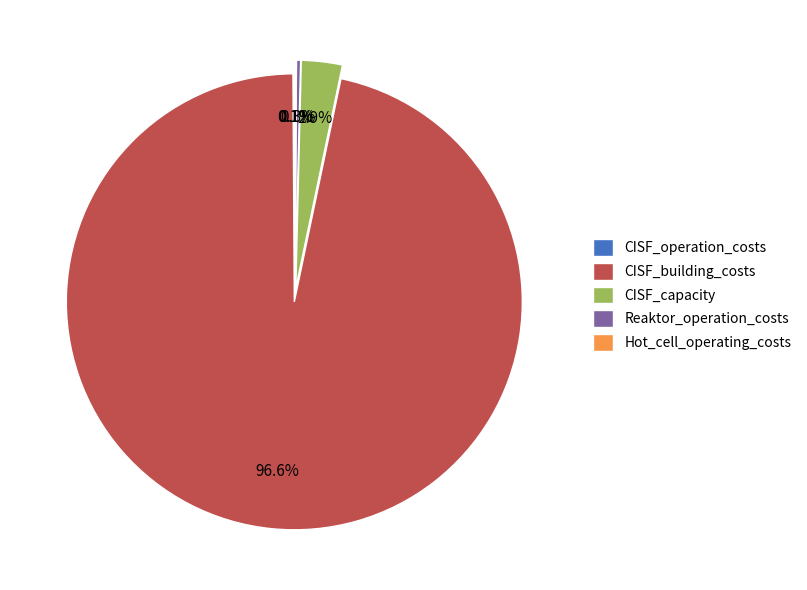

What percentage is NOT represented by Reaktor_operation_costs?

99.7%